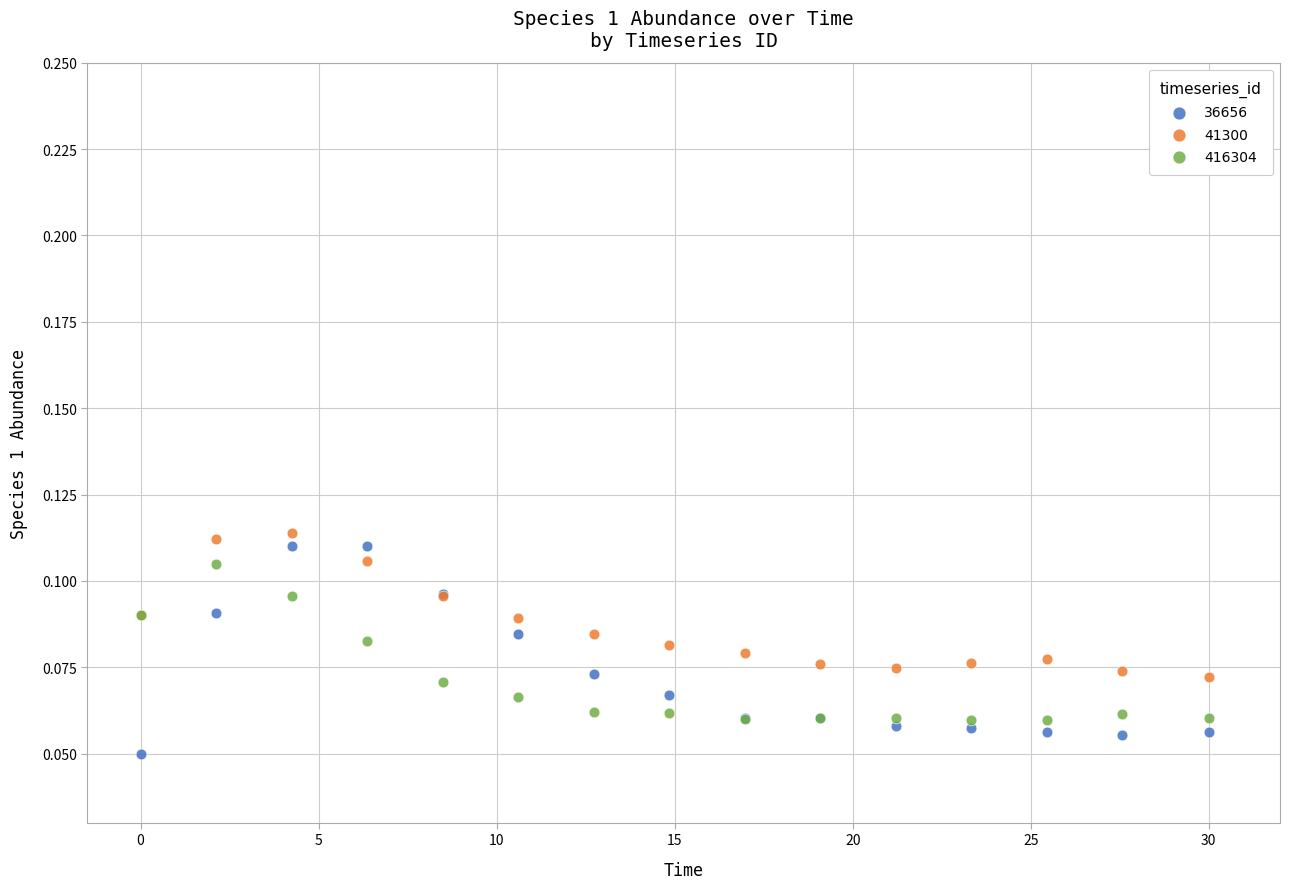

Which series reaches the minimum Y coordinate?

36656